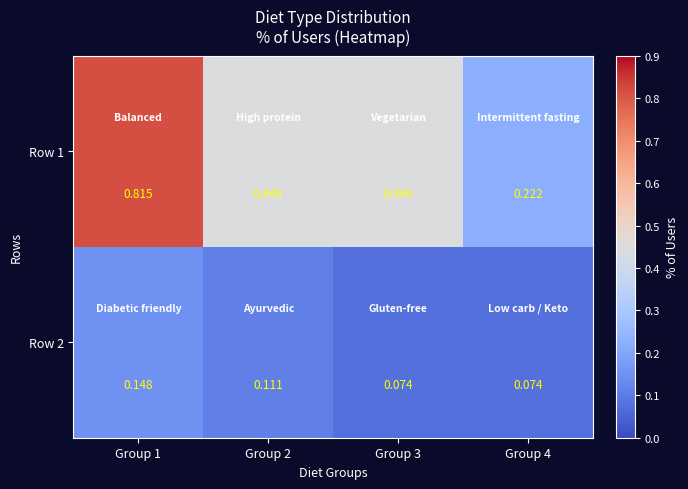

Rank the series by their average value, from highest to lowest.

Row 1, Row 2